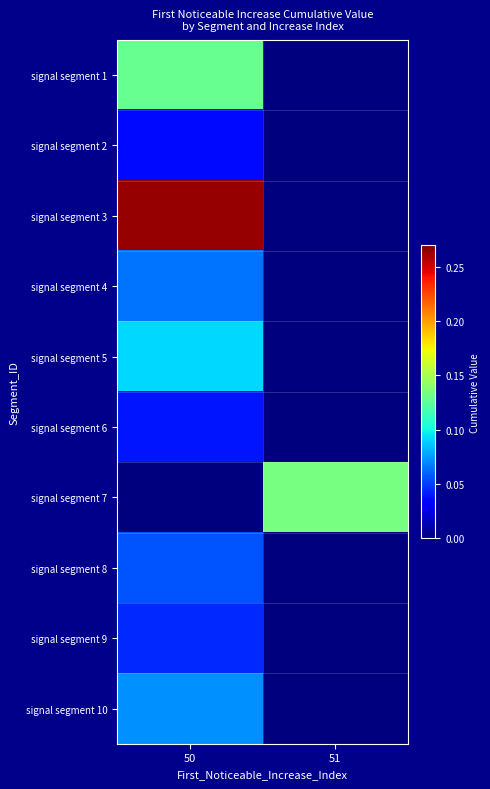

Which series has the widest spread of values?

signal segment 3